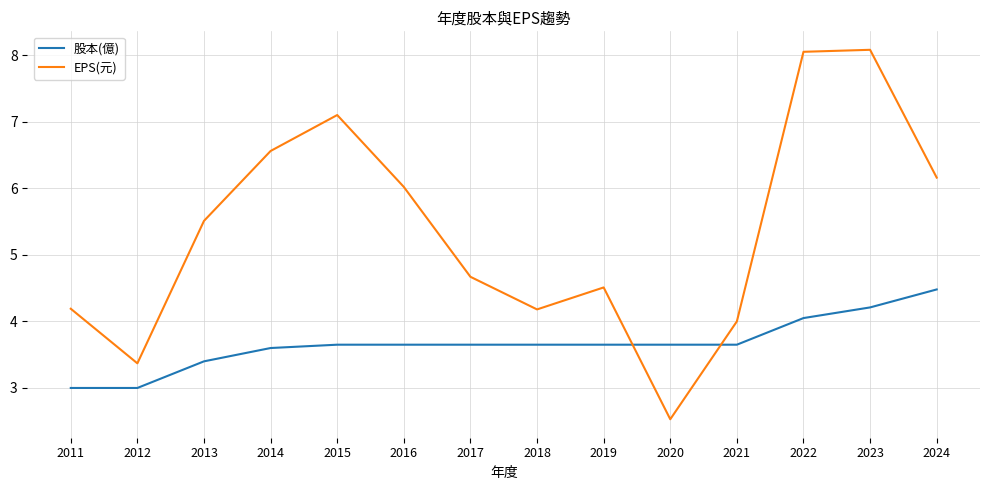

List the series in order of their peak value, lowest first.

股本(億), EPS(元)